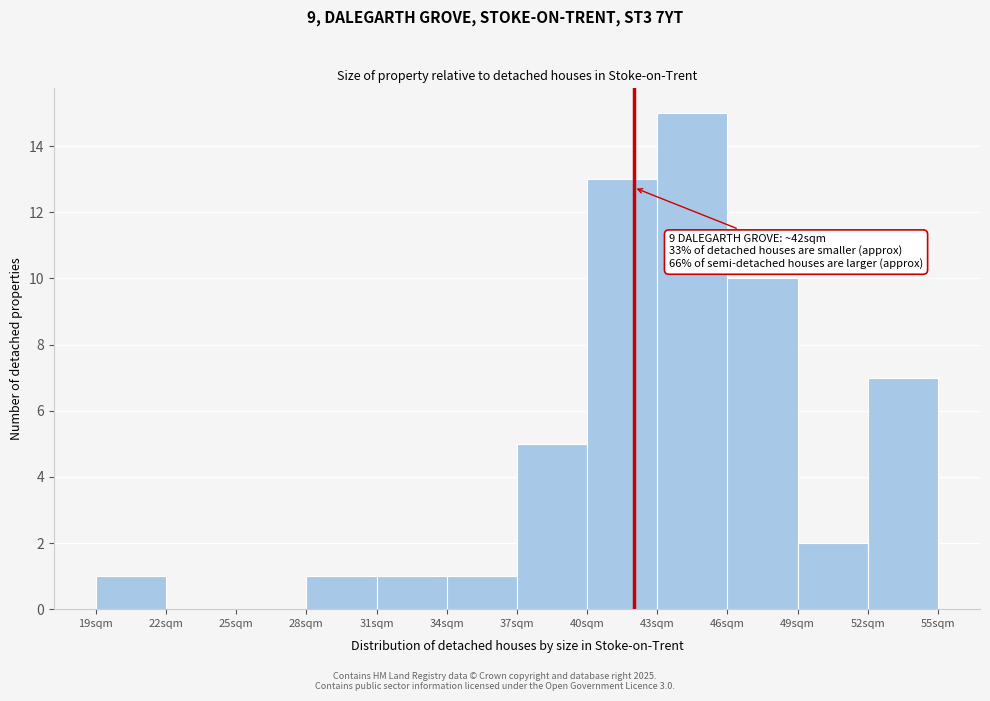

Which range on the x-axis has the tallest bar?

43 to 46